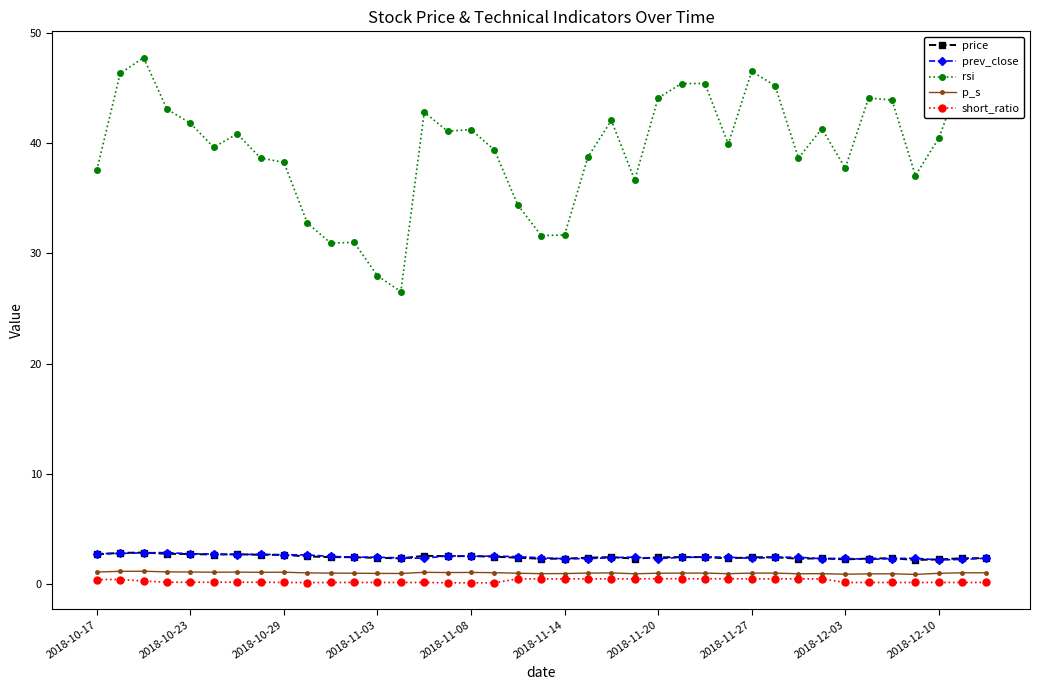

At how many categories does at least one series exceed 25?

39